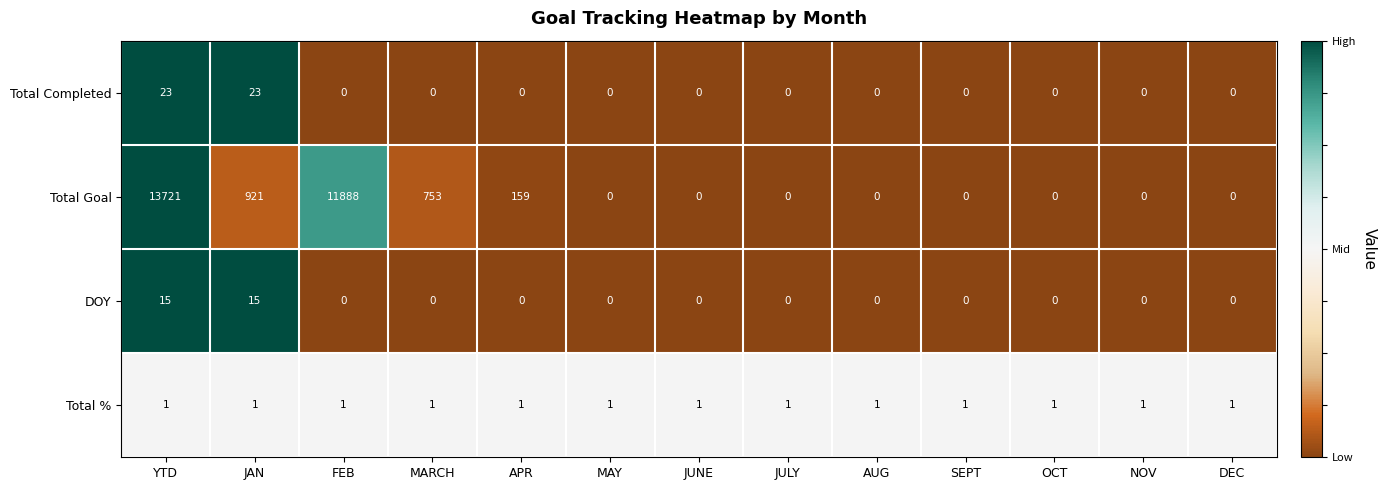

What is the spread (max minus min) of values at APR?

159